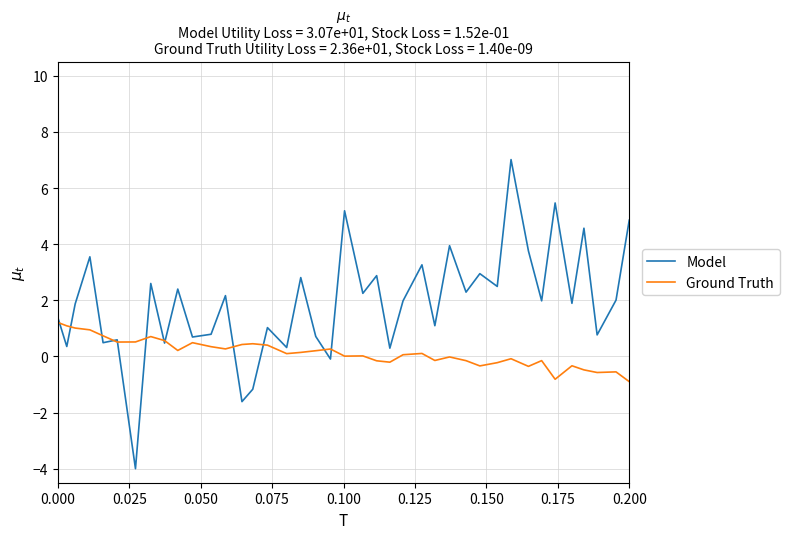

Does the chart have visible grid lines?

Yes